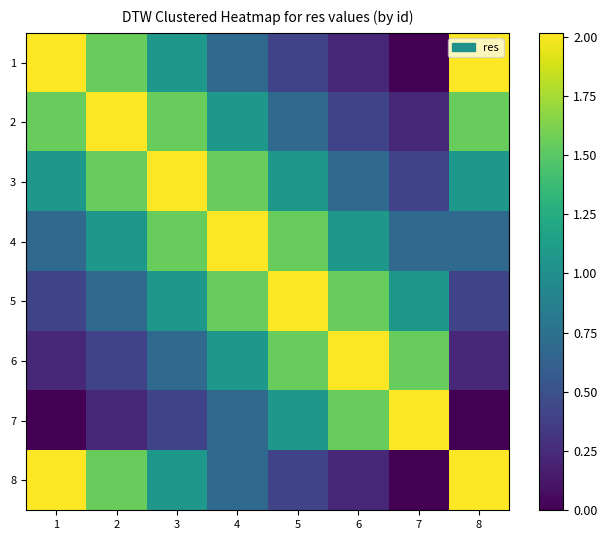

Reading right to left, transcribe all the data shown in this chart.

1: 8=2.0	7=0.0	6=0.2	5=0.4	4=0.7	3=1.1	2=1.5	1=2.0
2: 8=1.5	7=0.2	6=0.4	5=0.7	4=1.1	3=1.5	2=2.0	1=1.5
3: 8=1.1	7=0.4	6=0.7	5=1.1	4=1.5	3=2.0	2=1.5	1=1.1
4: 8=0.7	7=0.7	6=1.1	5=1.5	4=2.0	3=1.5	2=1.1	1=0.7
5: 8=0.4	7=1.1	6=1.5	5=2.0	4=1.5	3=1.1	2=0.7	1=0.4
6: 8=0.2	7=1.5	6=2.0	5=1.5	4=1.1	3=0.7	2=0.4	1=0.2
7: 8=0.0	7=2.0	6=1.5	5=1.1	4=0.7	3=0.4	2=0.2	1=0.0
8: 8=2.0	7=0.0	6=0.2	5=0.4	4=0.7	3=1.1	2=1.5	1=2.0